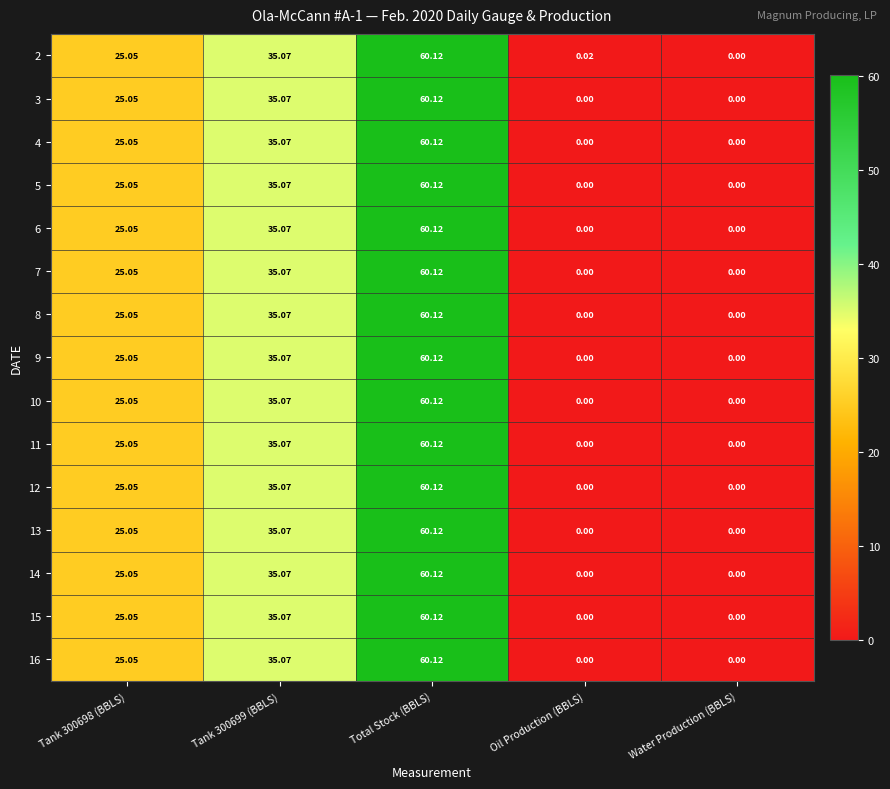

Is the value of 9 at Tank 300699 (BBLS) greater than the value of 10 at Total Stock (BBLS)?

No